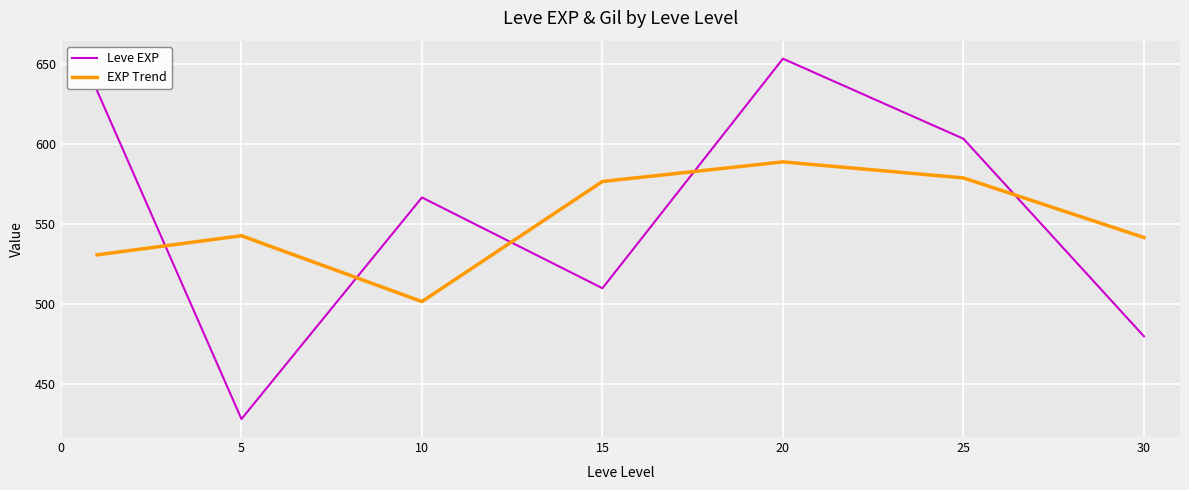

How many interior local peaks does the EXP Trend series have?

2